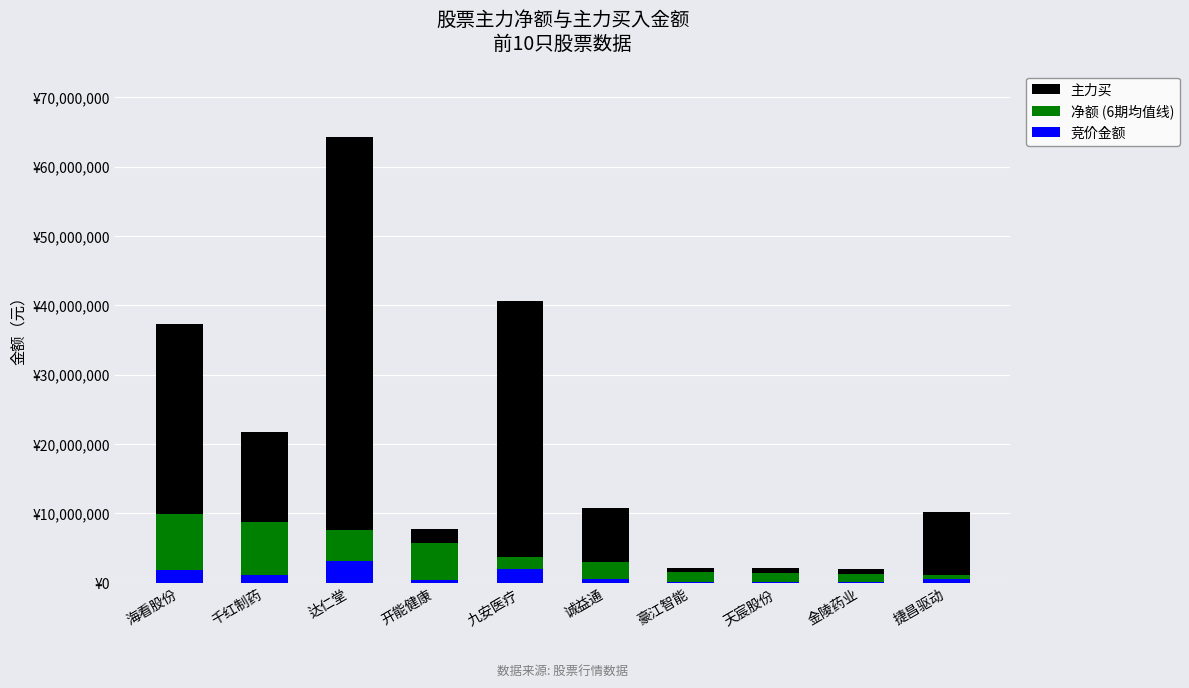

Which series changed the most between 九安医疗 and 诚益通?

主力买